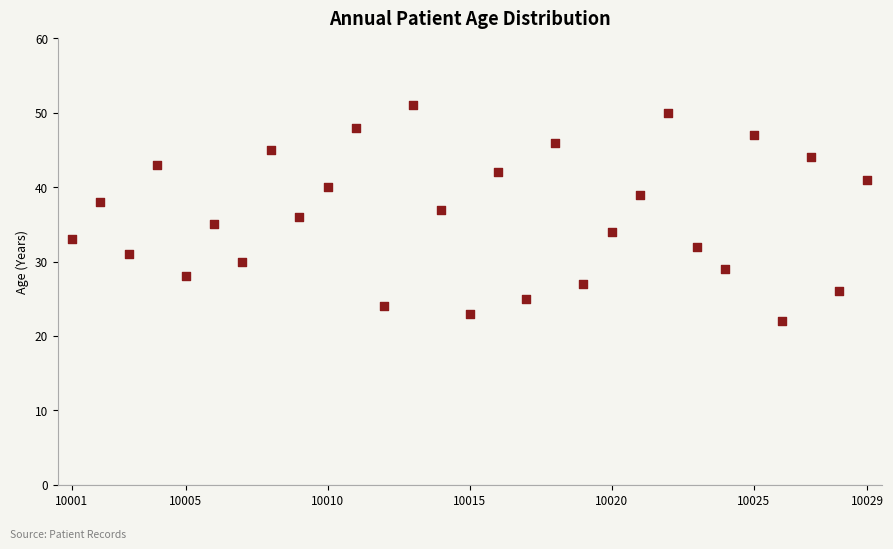

What is the range of X values (max minus min)?

28